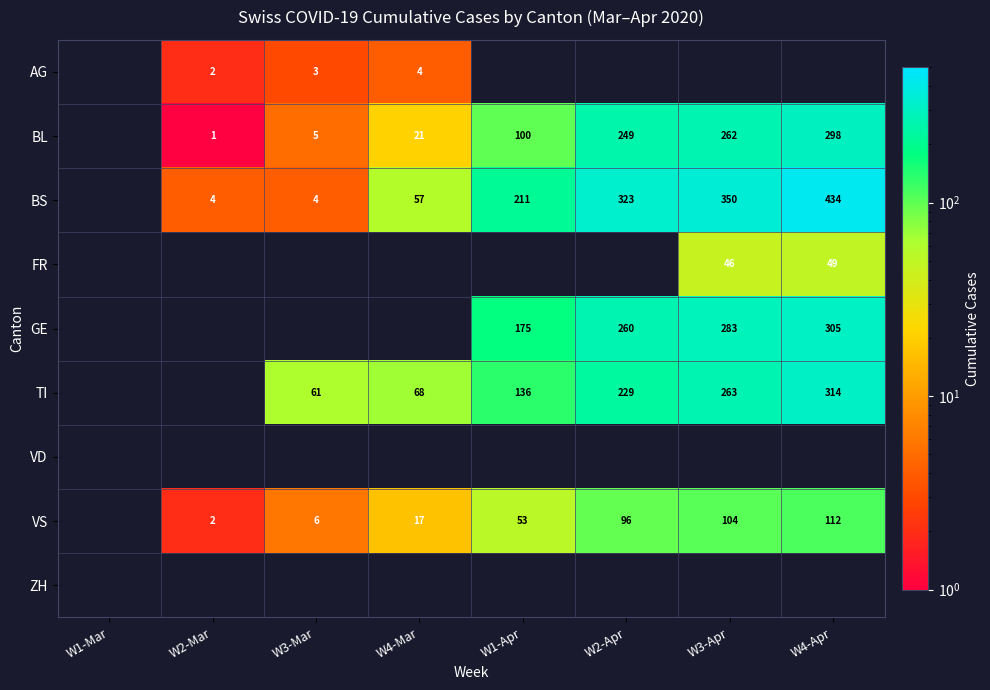

Is the value of BL at W4-Apr greater than the value of VS at W3-Apr?

Yes